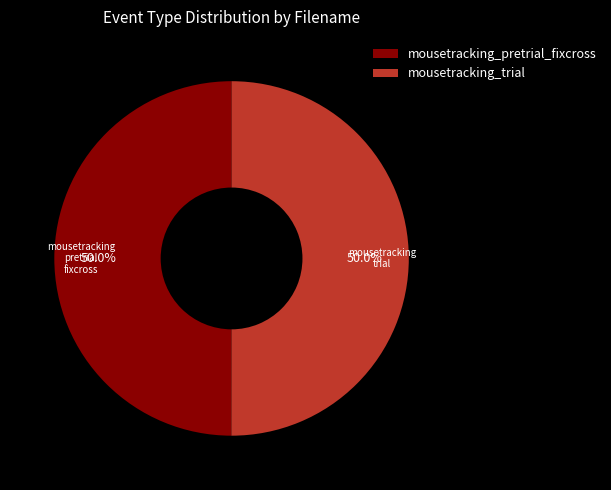

How many slices are in this pie chart?

2